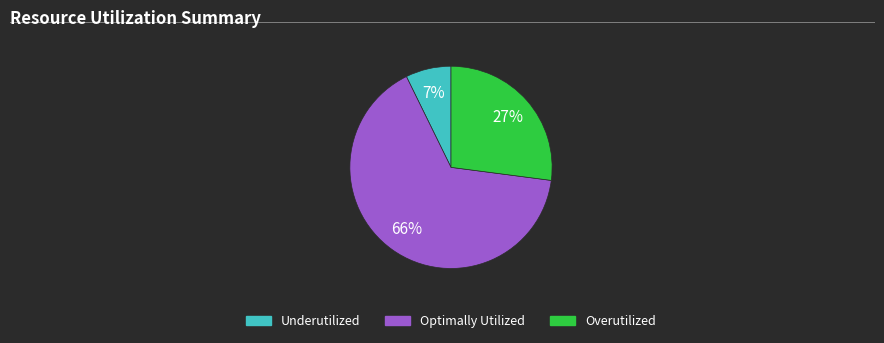

To the nearest percent, what is the average slice percentage?

33%